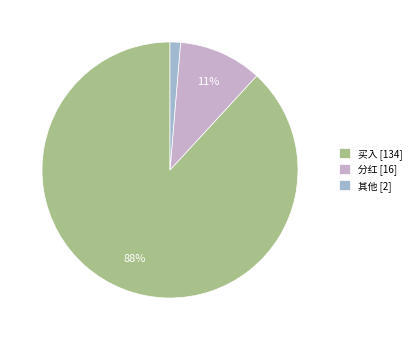

To the nearest percent, what is the difference between the largest and smallest slice percentages?

87%